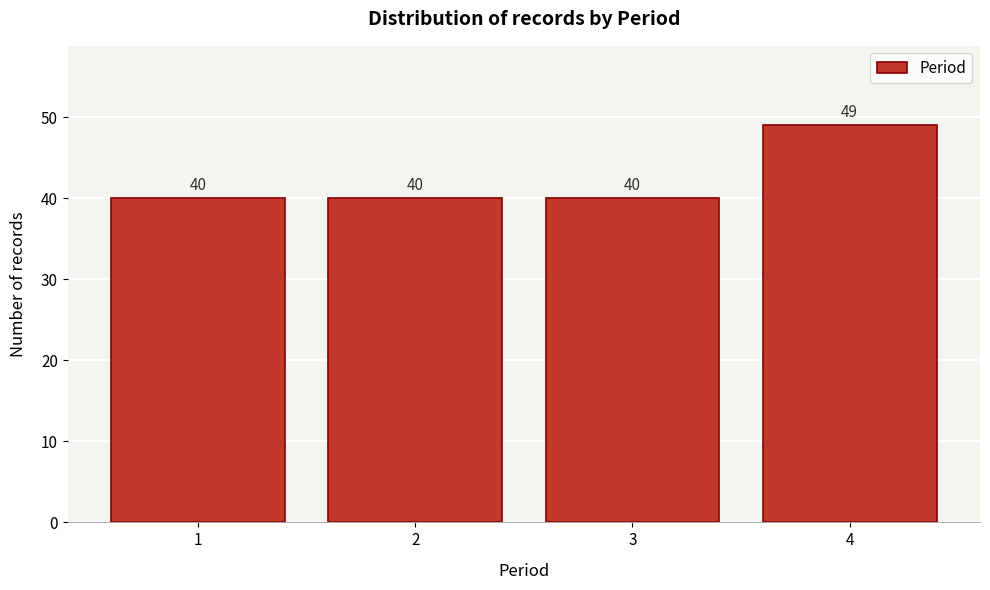

Reading left to right, what are all the values shown in this chart?

1=40	2=40	3=40	4=49